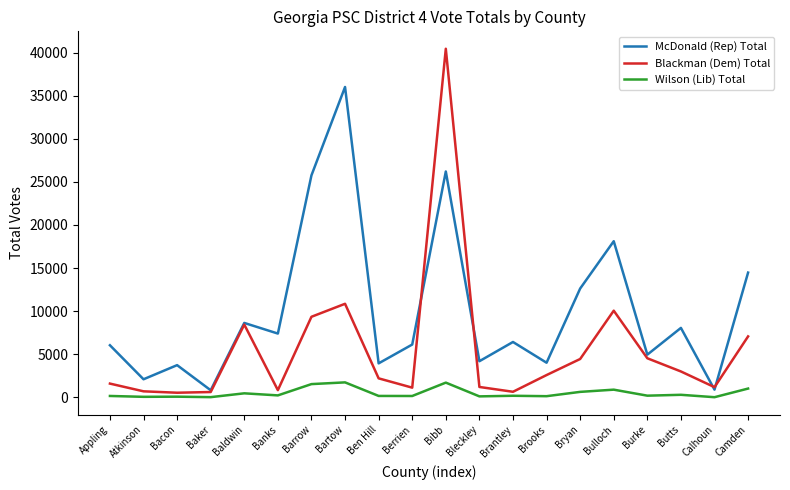

What are all the series names shown in the legend?

McDonald (Rep) Total, Blackman (Dem) Total, Wilson (Lib) Total